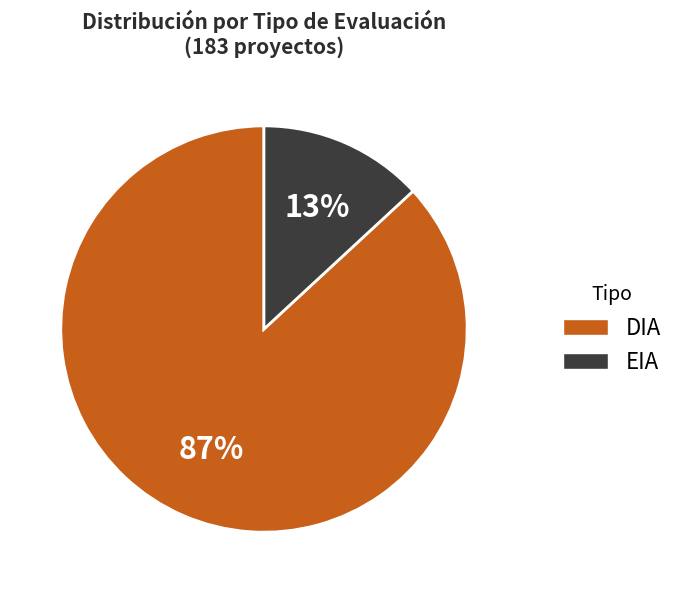

Do DIA and EIA together represent more than half of the pie?

Yes